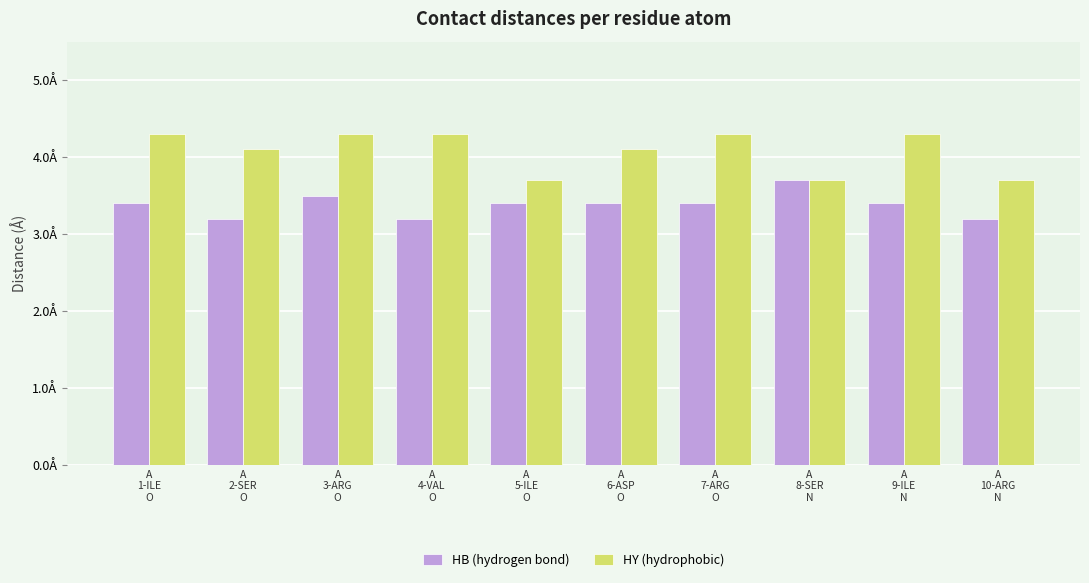

Which series has the widest spread of values?

HY (hydrophobic)